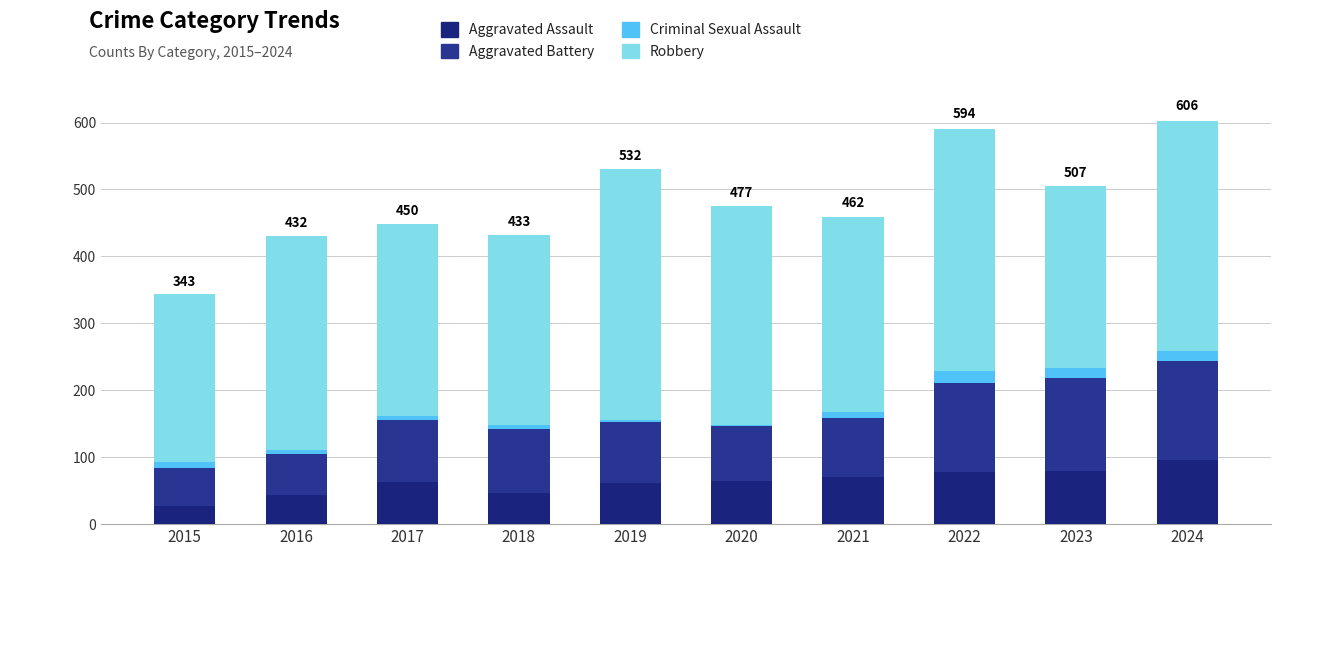

Does the chart contain stacked bars?

Yes